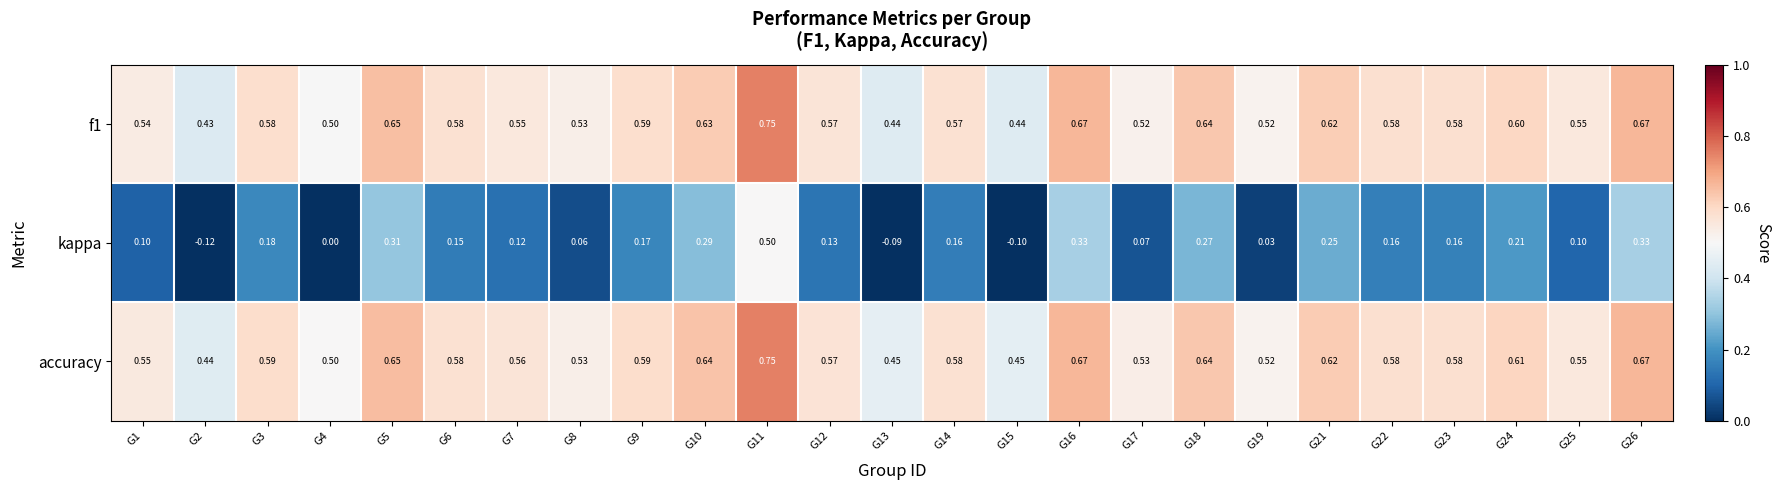

Which series changed the most between G16 and G24?

kappa